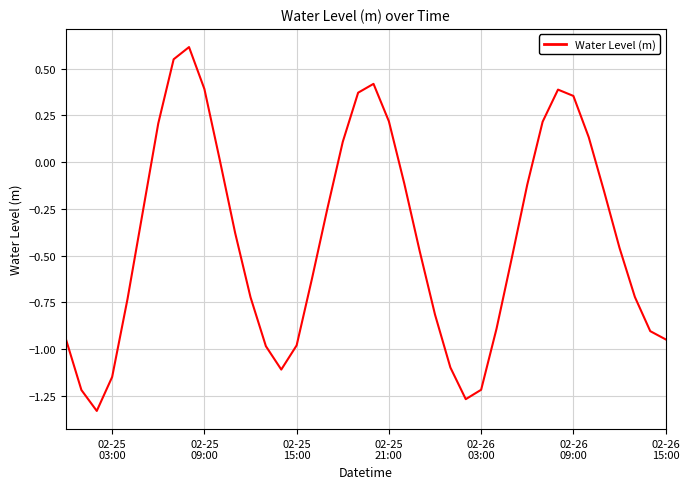

What is the difference between the maximum and minimum values?

1.9